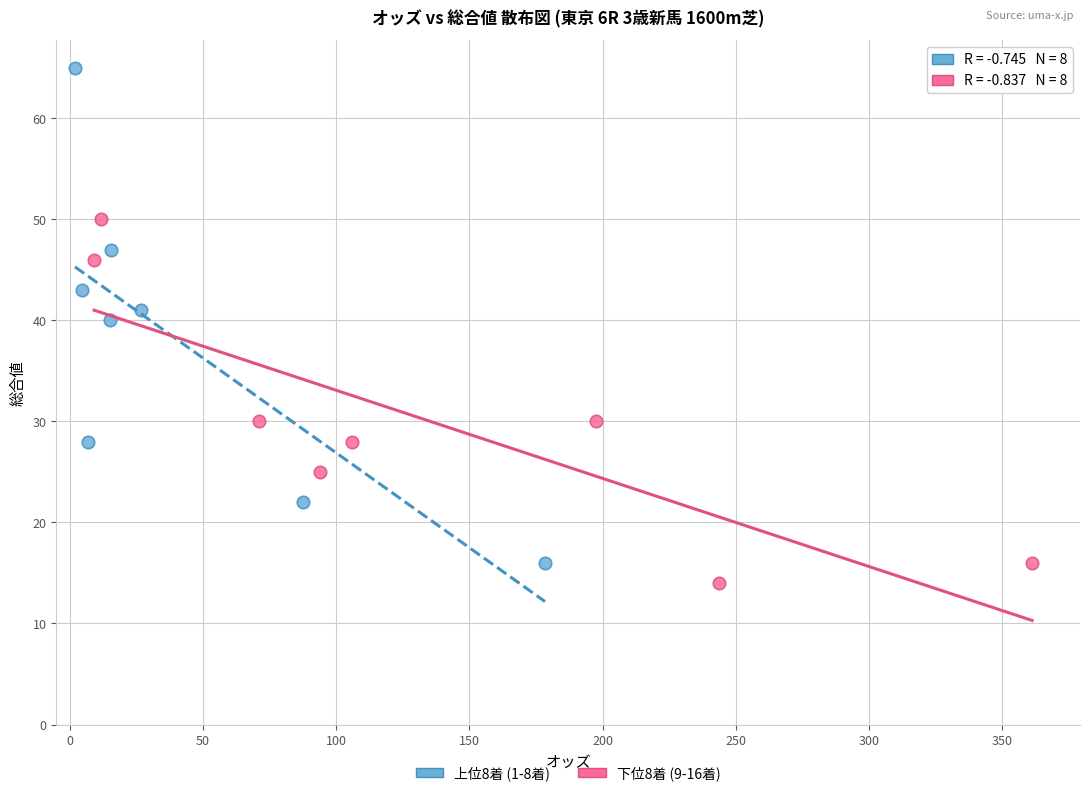

Which series has the largest Y range (max minus min)?

上位8着 (1-8着)